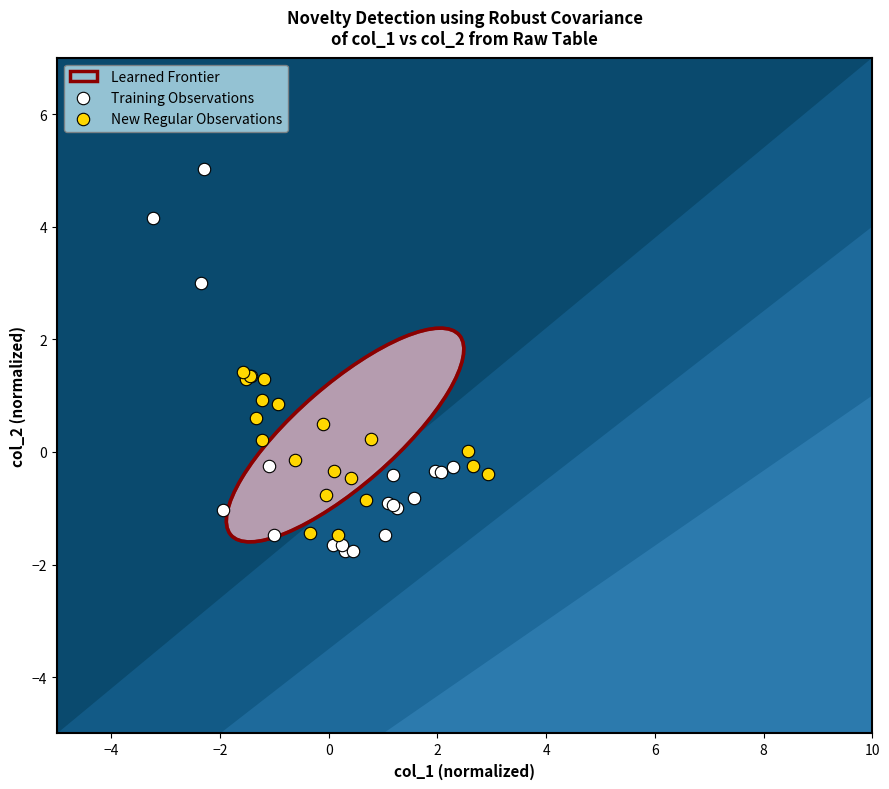

Which series reaches the minimum Y coordinate?

Training Observations